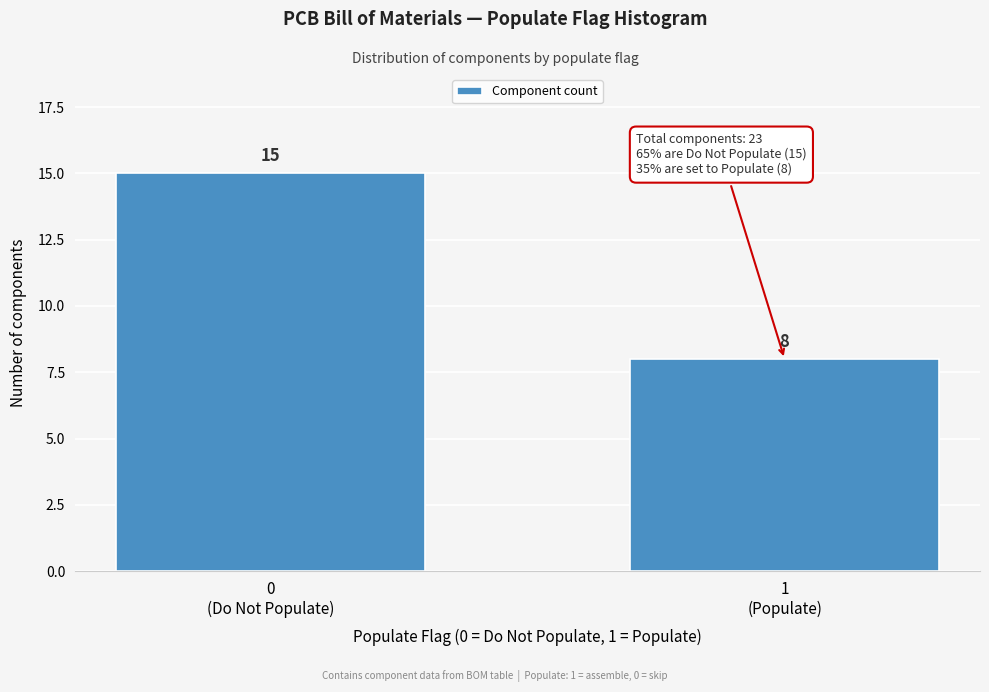

Reading right to left, list all the values displayed in this chart.

8	15